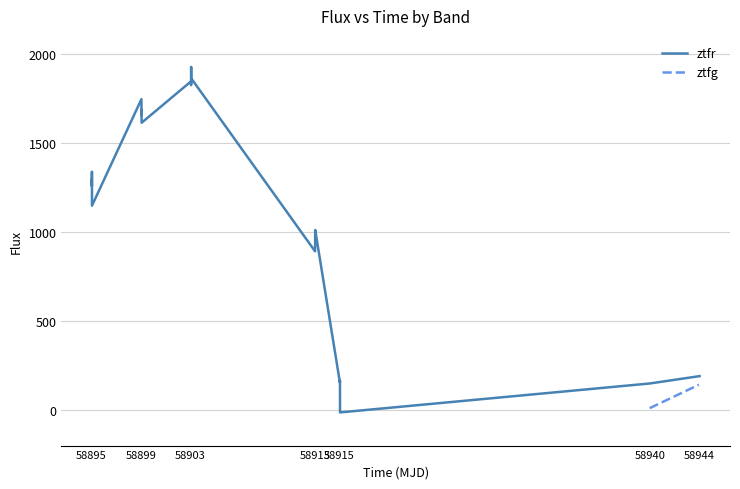

How many data points are less than 1291?

10